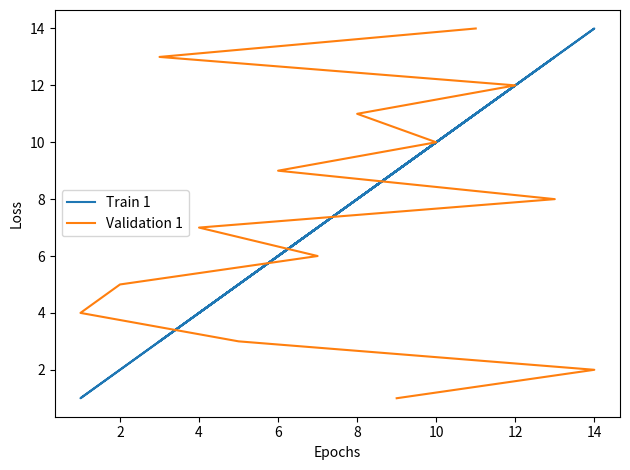

Which series has the largest range (max minus min)?

Train 1